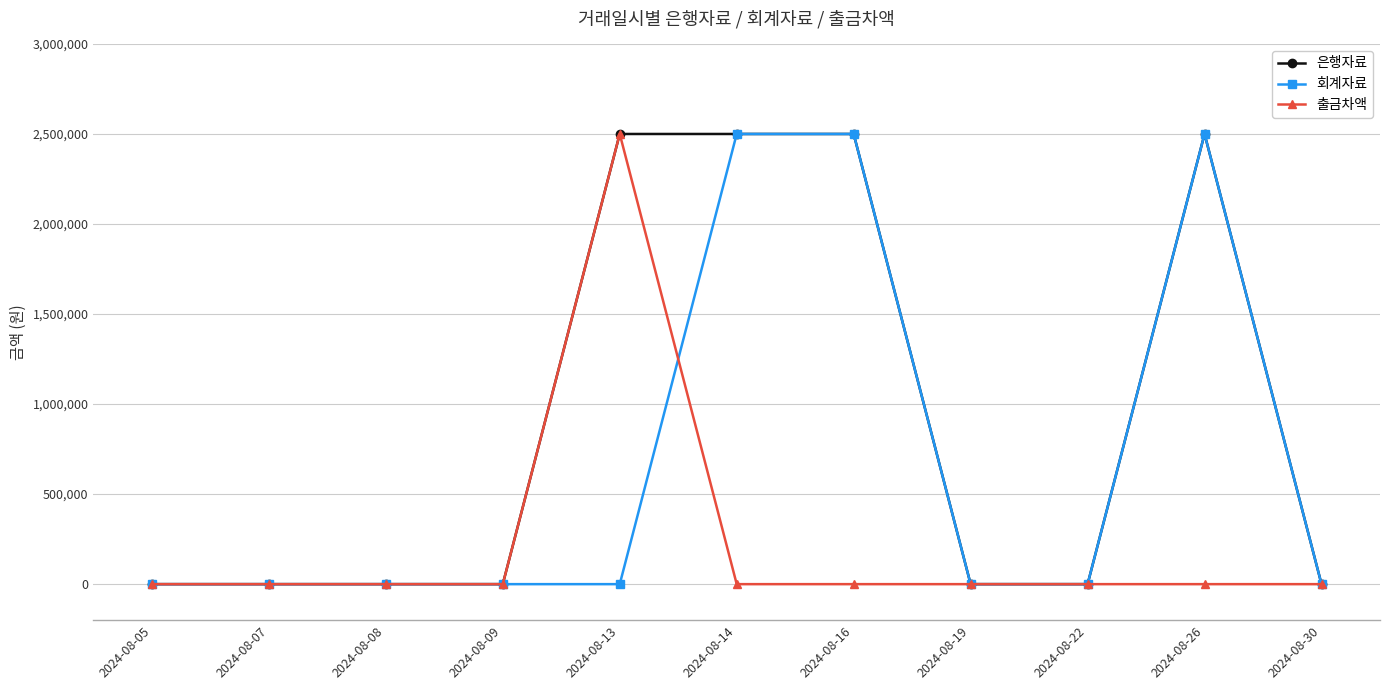

Is this an area chart (filled region under the line)?

No